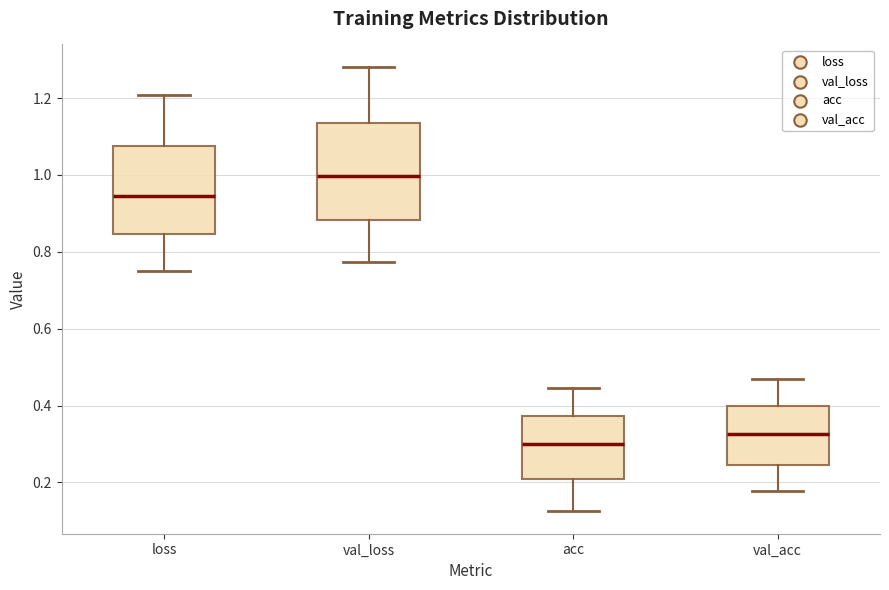

Reading left to right, read every box against the y-axis: the position of its median line, the range the box covers, and the ends of its whiskers. The values are not printed on the chart, so give them approximately, as read against the axis.

loss: median 0.94, box 0.84 to 1.08, whiskers 0.74 to 1.20
val_loss: median 1.00, box 0.88 to 1.14, whiskers 0.78 to 1.28
acc: median 0.30, box 0.22 to 0.38, whiskers 0.12 to 0.44
val_acc: median 0.32, box 0.24 to 0.40, whiskers 0.18 to 0.48